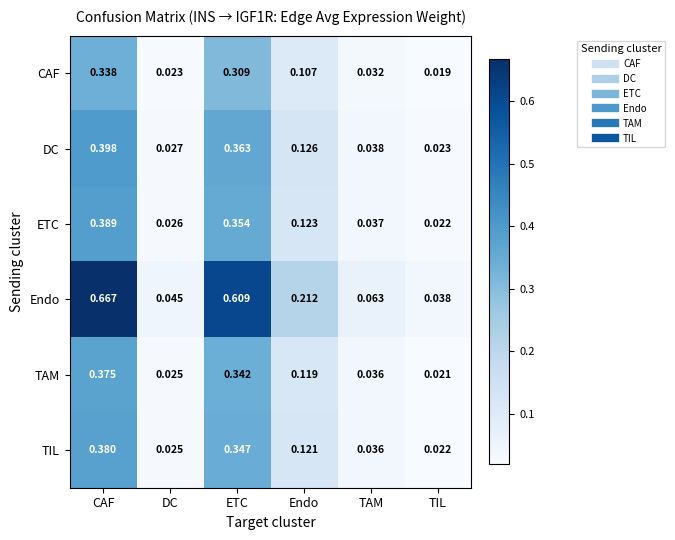

Where is CAF nearest to the value 0?

TIL